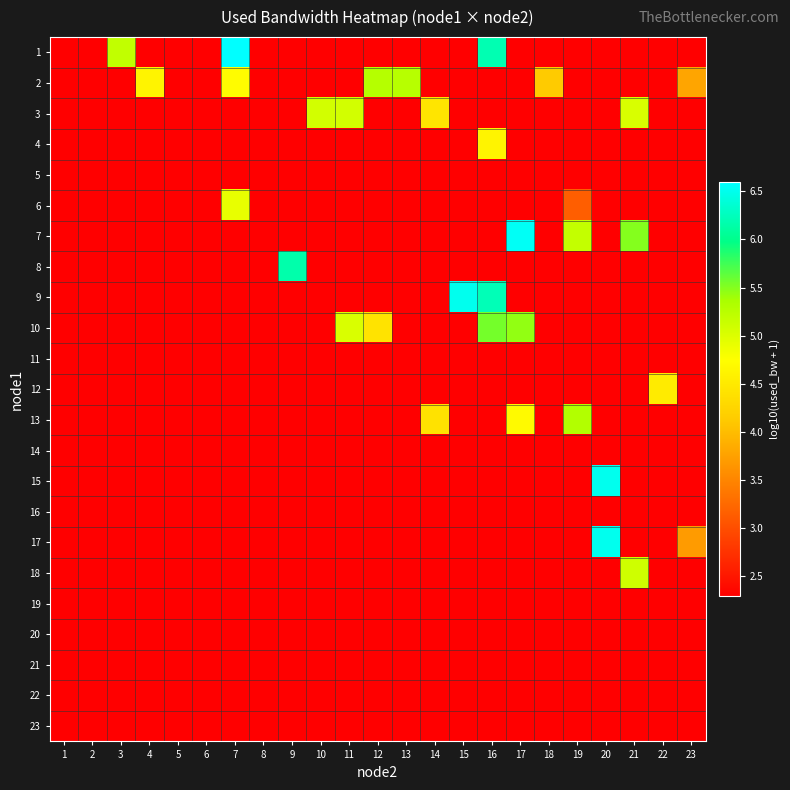

At 22, list the series in order from smallest to largest.

1, 2, 3, 4, 5, 6, 7, 8, 9, 10, 11, 13, 14, 15, 16, 17, 18, 19, 21, 22, 23, 20, 12